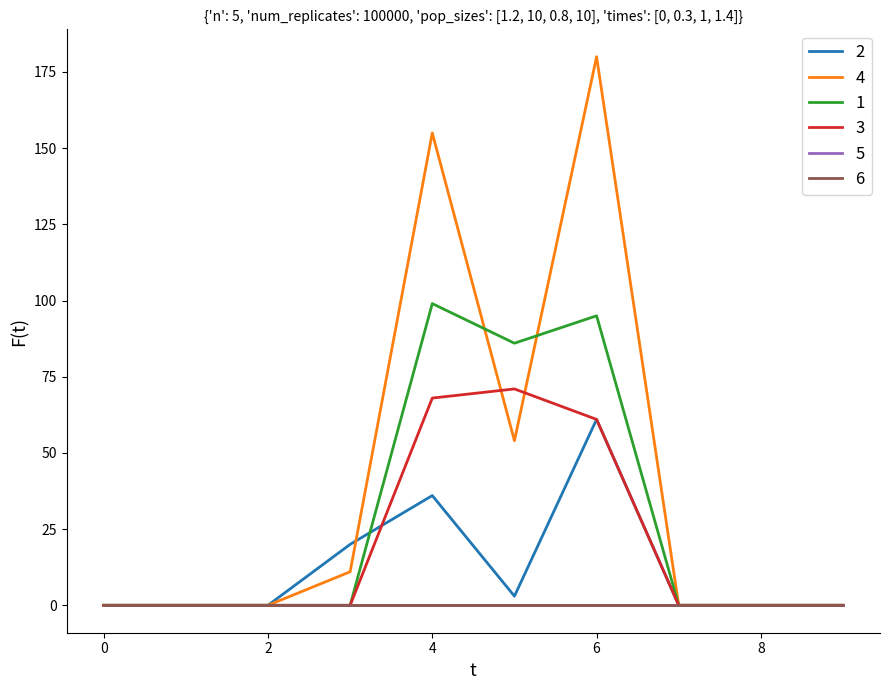

Does the chart have visible grid lines?

No